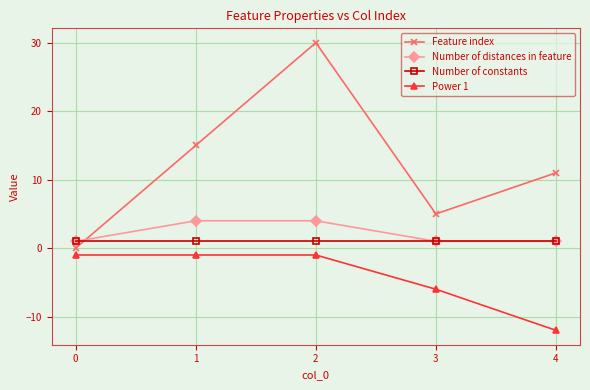

At which category does Feature index reach its first local valley?

3